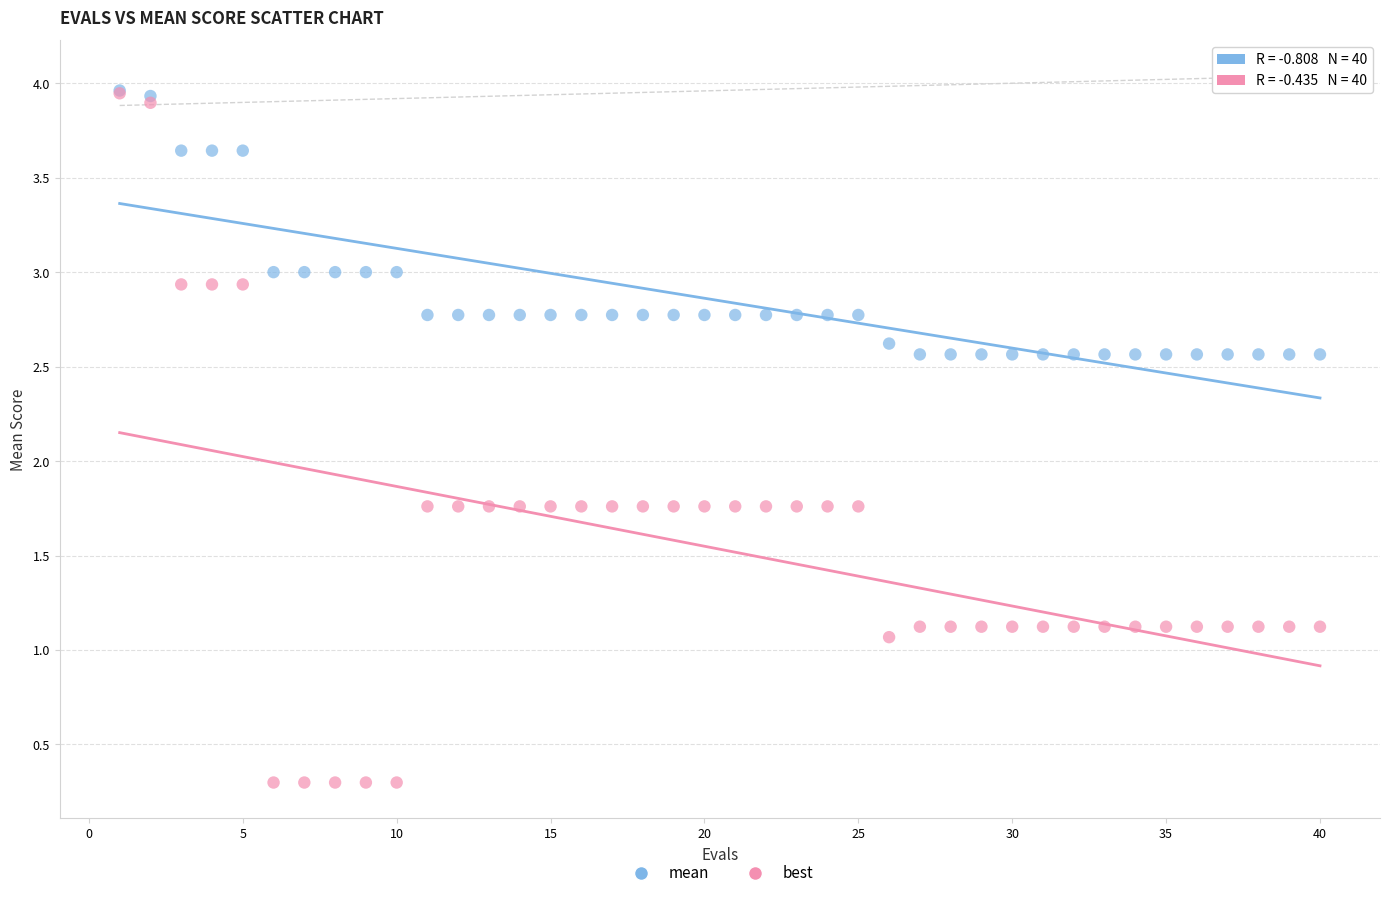

Which series reaches the minimum Y coordinate?

best